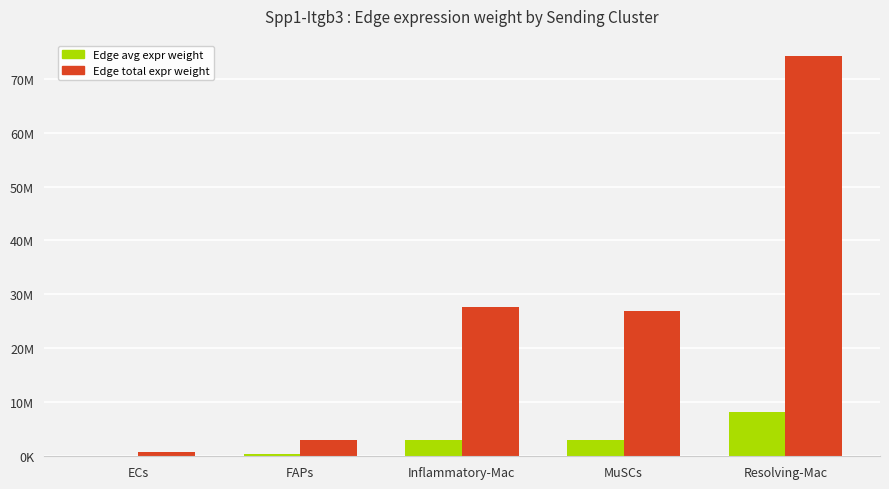

The value of Edge average expression weight at ECs is 141543.6. True or false?

False